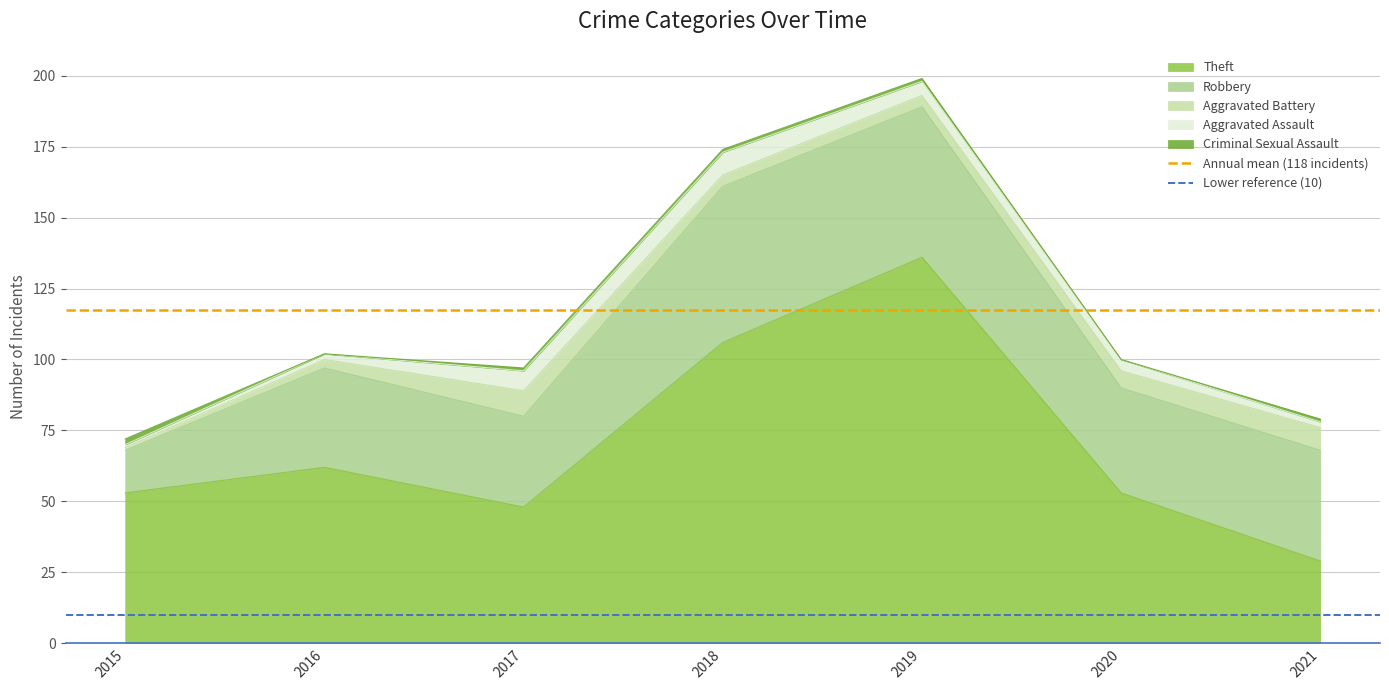

True or false: Theft has a value of 106 at 2018.

True